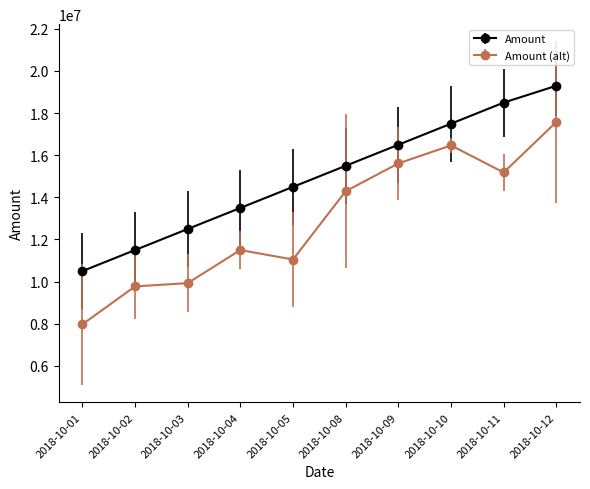

Reading left to right, what are all the values shown in this chart?

10495000	11495000	12495000	13495000	14495000	15495000	16495000	17495000	18495000	19295100